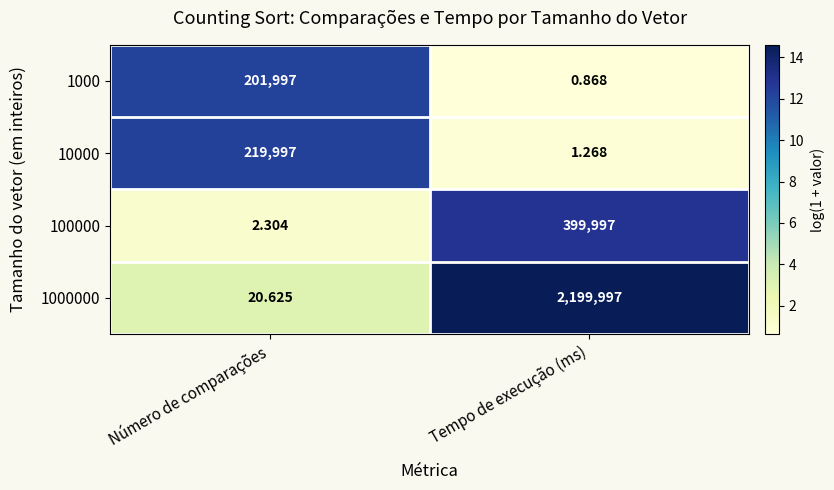

At which label does 1000000 reach its peak?

Tempo de execução (ms)